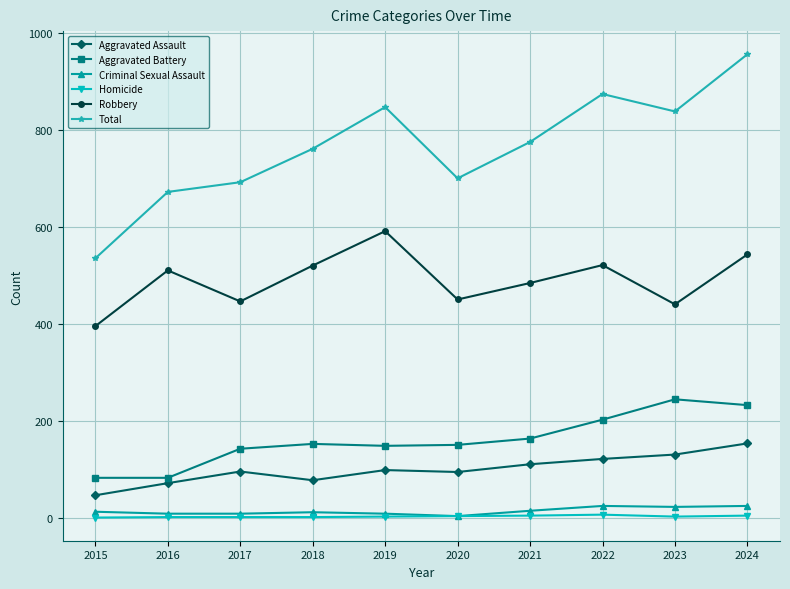

What is the maximum value for Robbery?

591